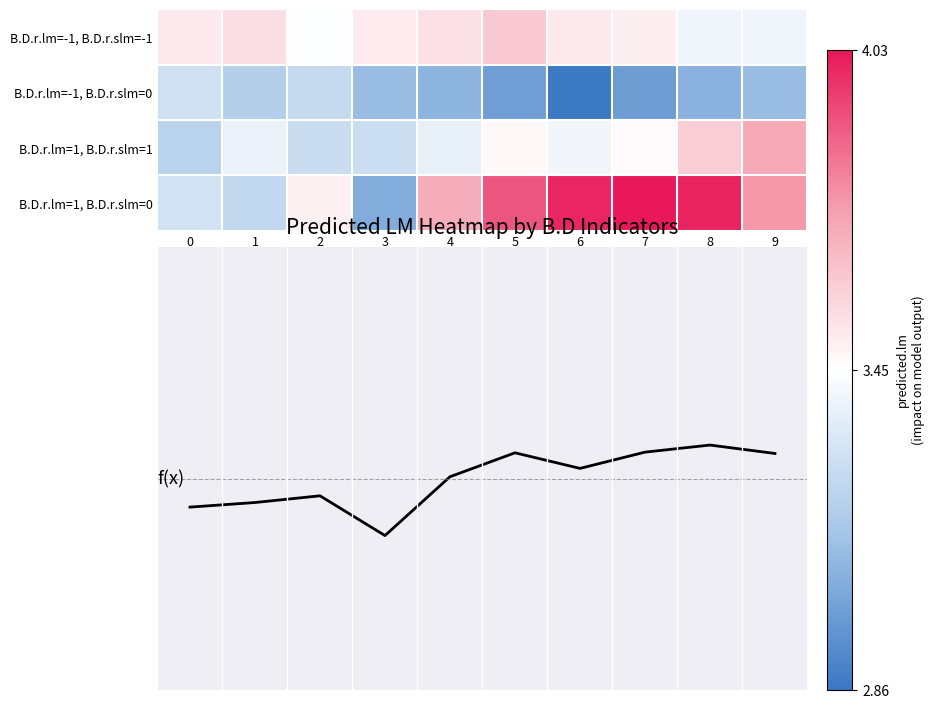

Between 4 and 3, which is larger?

4